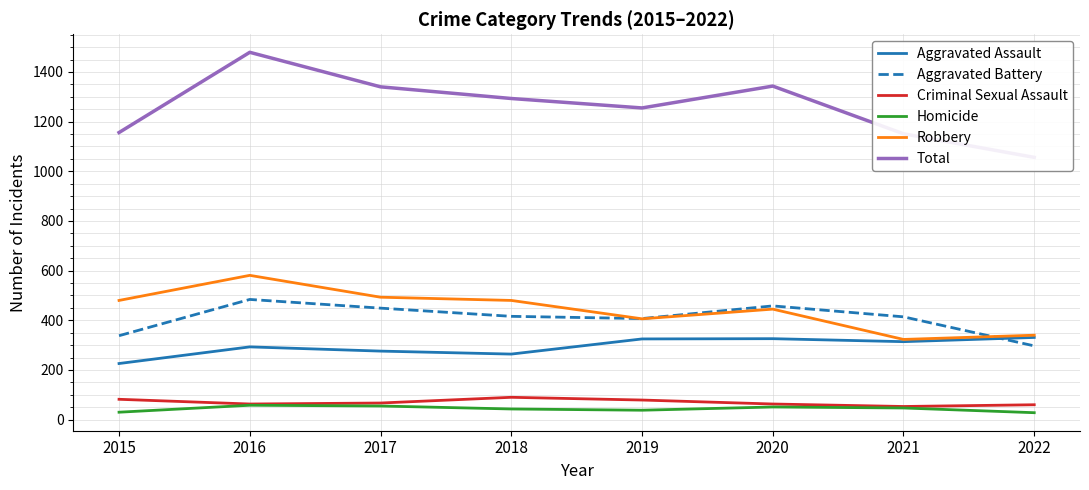

Does the chart have visible grid lines?

Yes